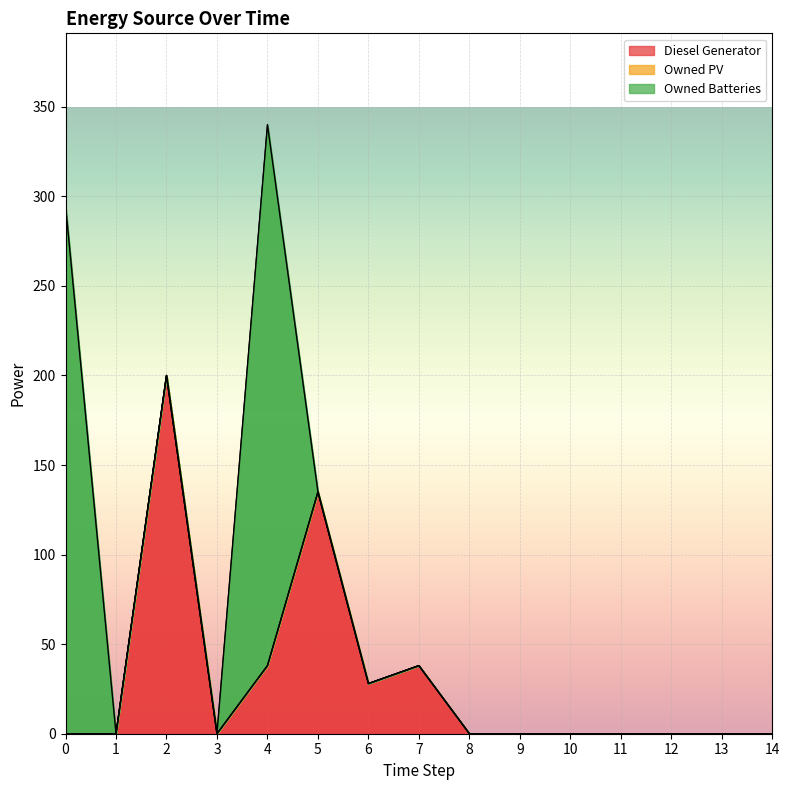

Rank the series at 5 from lowest to highest value.

Owned PV, Owned Batteries, Diesel Generator